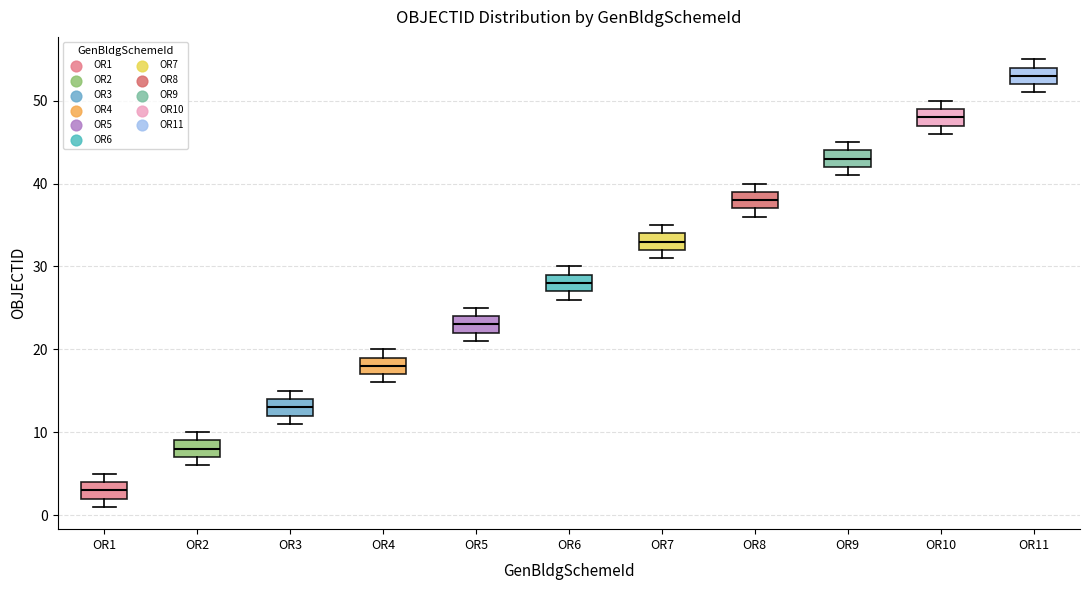

Which box's median line is the lowest?

OR1